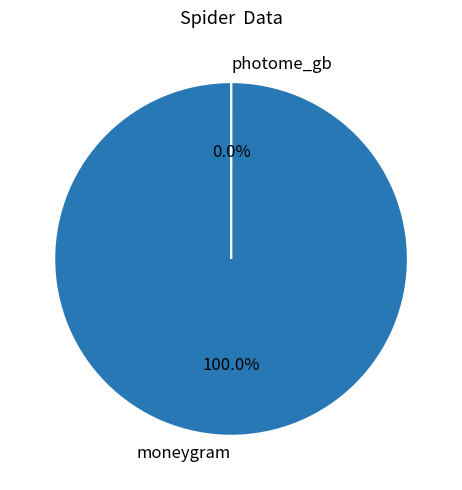

Between photome_gb and moneygram, which is larger?

moneygram